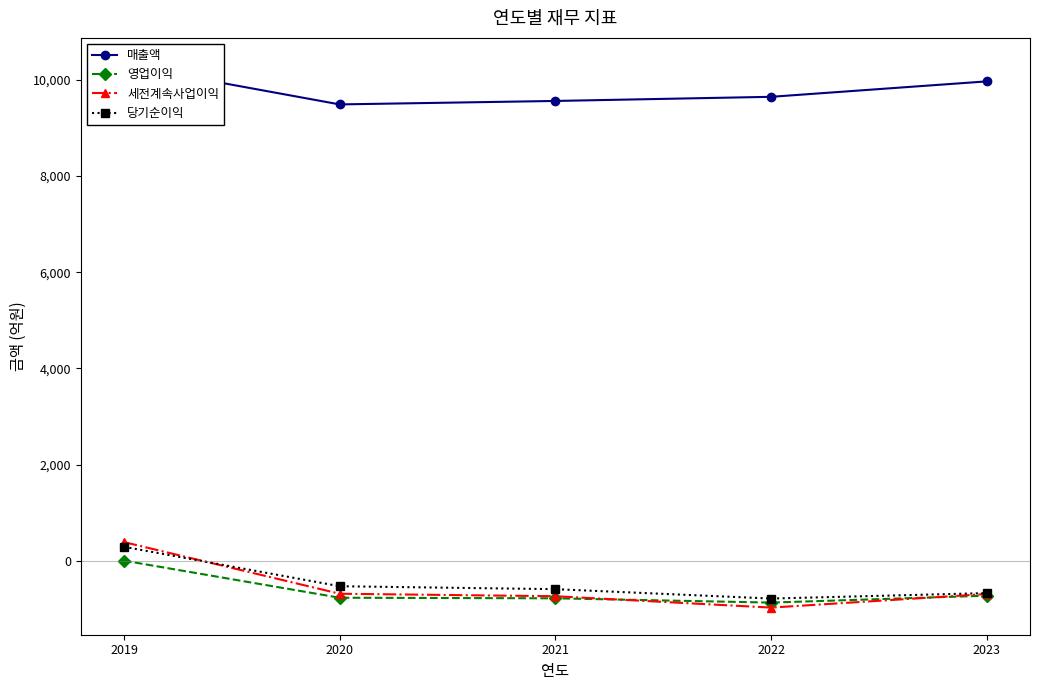

What is the average value of the 당기순이익 series?

-456